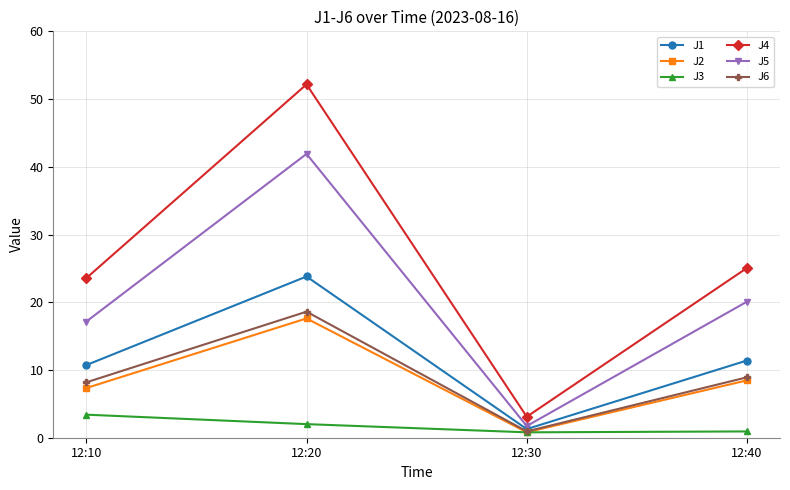

True or false: J5 has more than 2 interior local peaks.

False